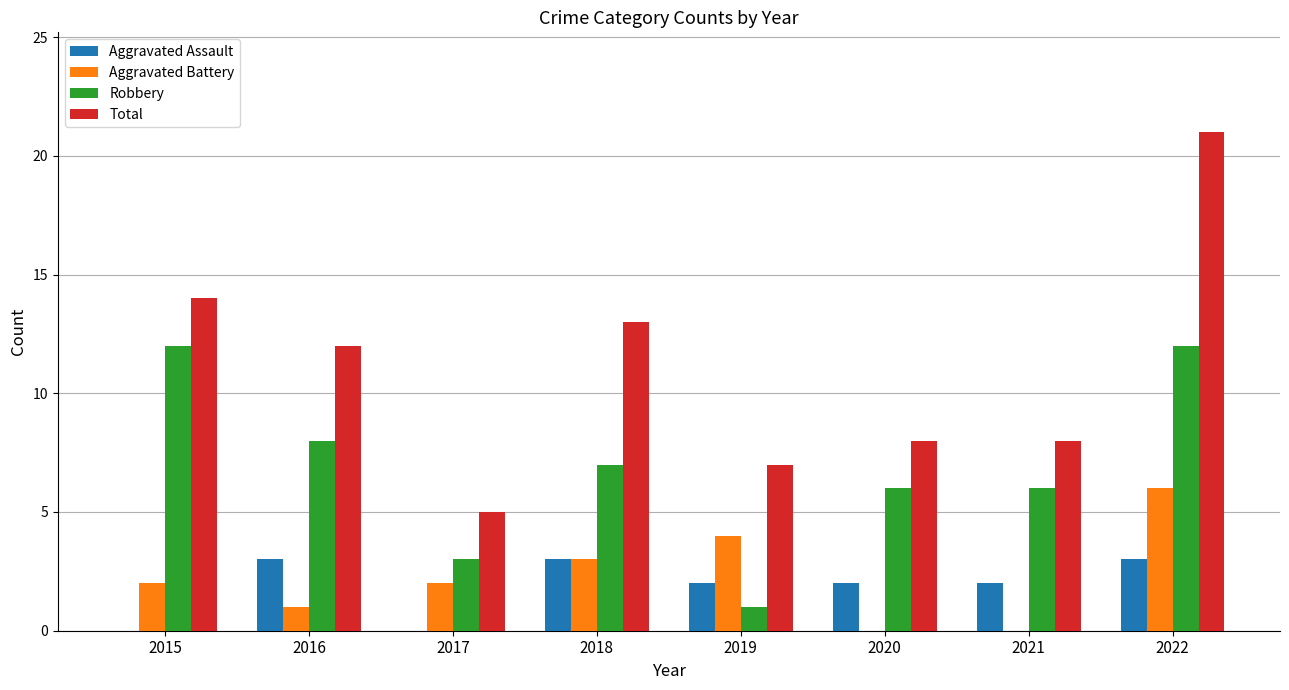

Are the bars grouped side by side (vs. stacked)?

Yes